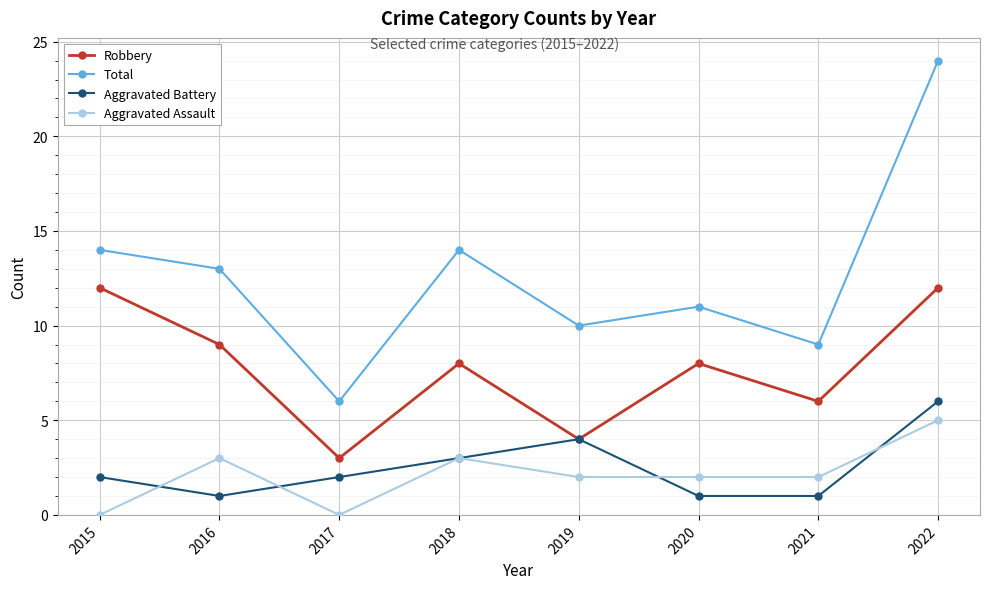

Reading left to right, transcribe all the data shown in this chart.

Robbery: 2015=12	2016=9	2017=3	2018=8	2019=4	2020=8	2021=6	2022=12
Total: 2015=14	2016=13	2017=6	2018=14	2019=10	2020=11	2021=9	2022=24
Aggravated Battery: 2015=2	2016=1	2017=2	2018=3	2019=4	2020=1	2021=1	2022=6
Aggravated Assault: 2015=0	2016=3	2017=0	2018=3	2019=2	2020=2	2021=2	2022=5